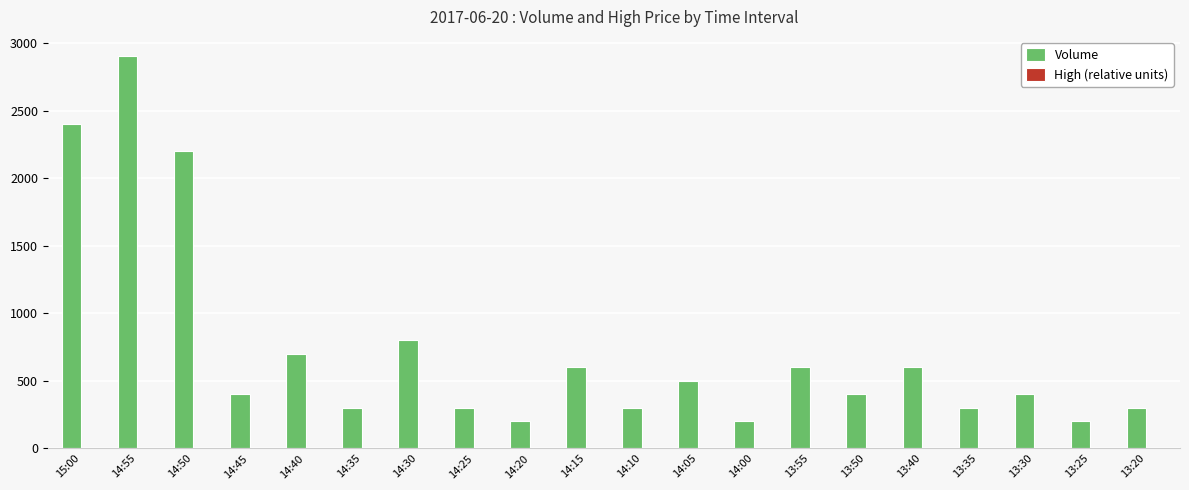

At which label does Volume reach its peak?

14:55